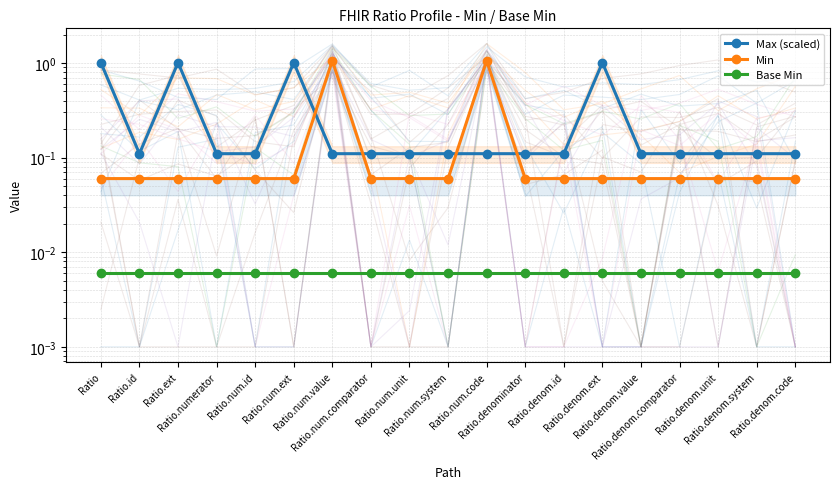

At which category is the sum across all series the highest?

Ratio.num.value